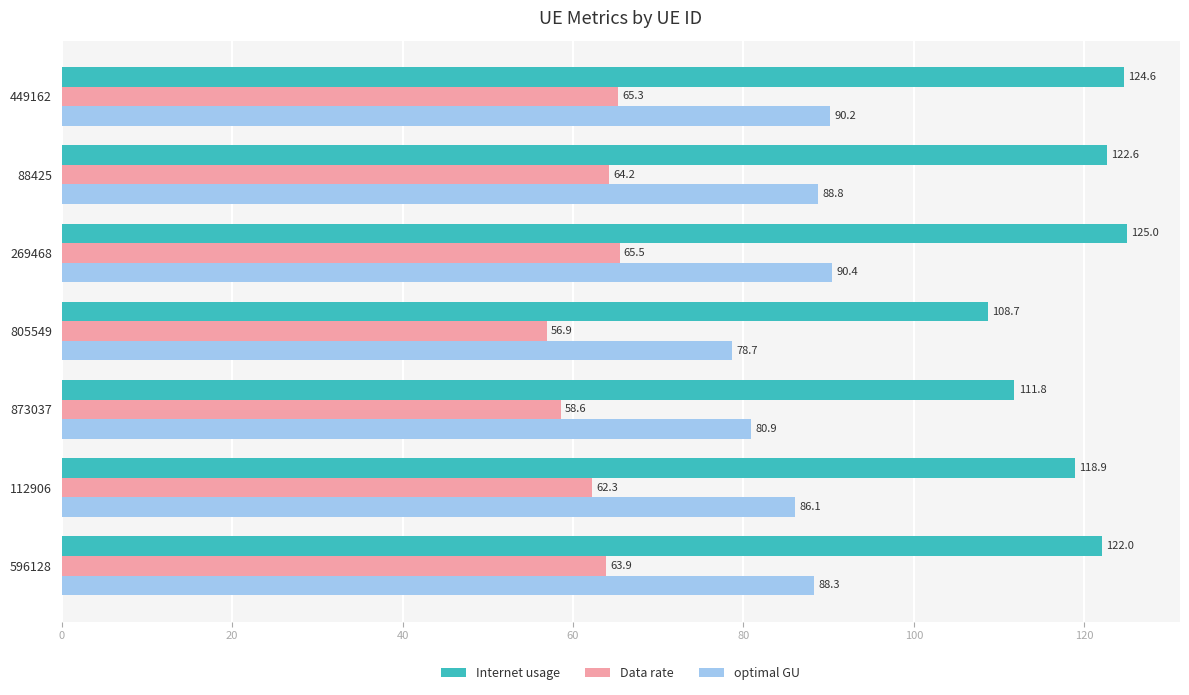

Which series has the largest total across all categories?

Internet usage